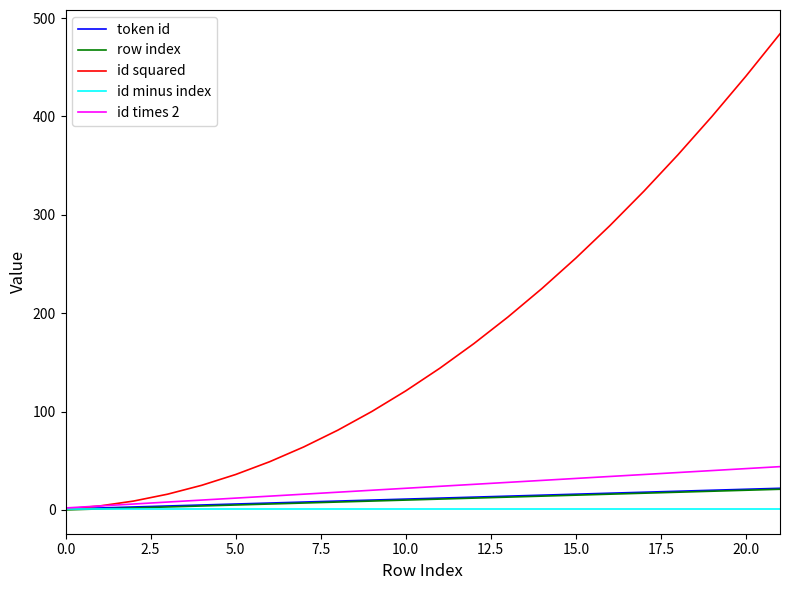

Which series has the widest spread of values?

id squared